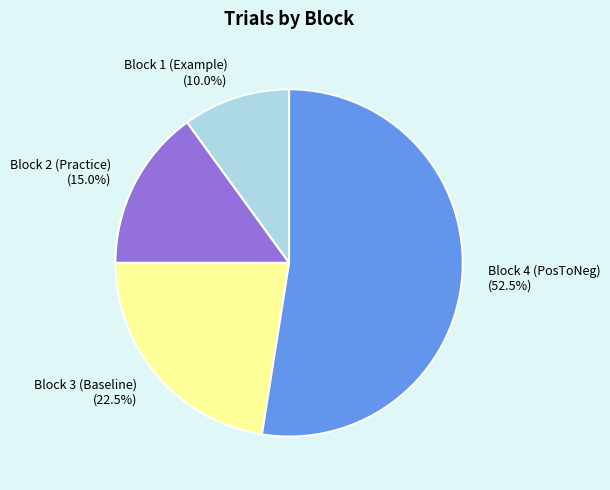

True or false: Block 4 (PosToNeg) accounts for 41% of the total.

False